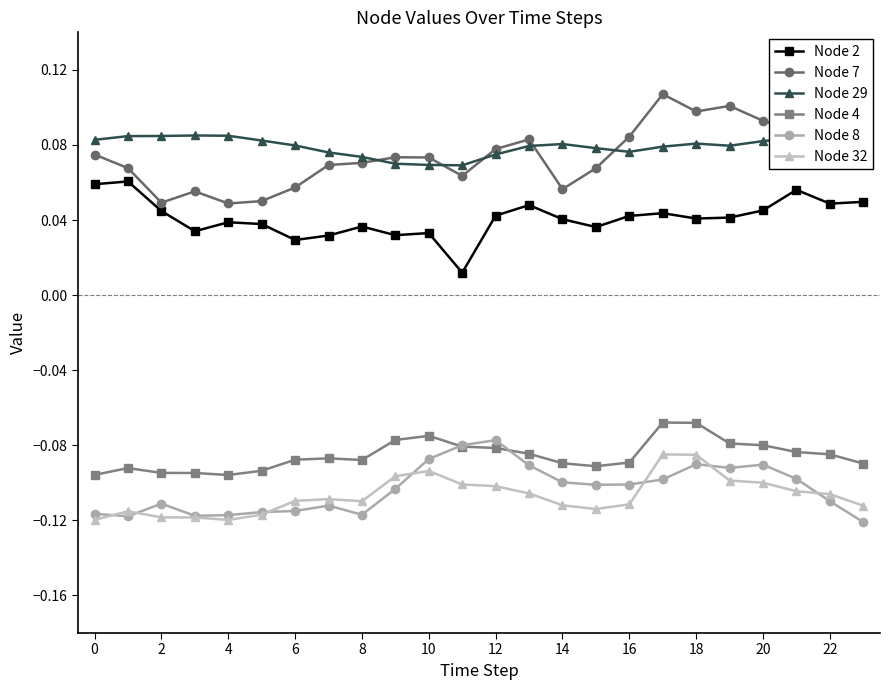

What is the value of the Node 4 point at the 22nd from the left?

-0.1